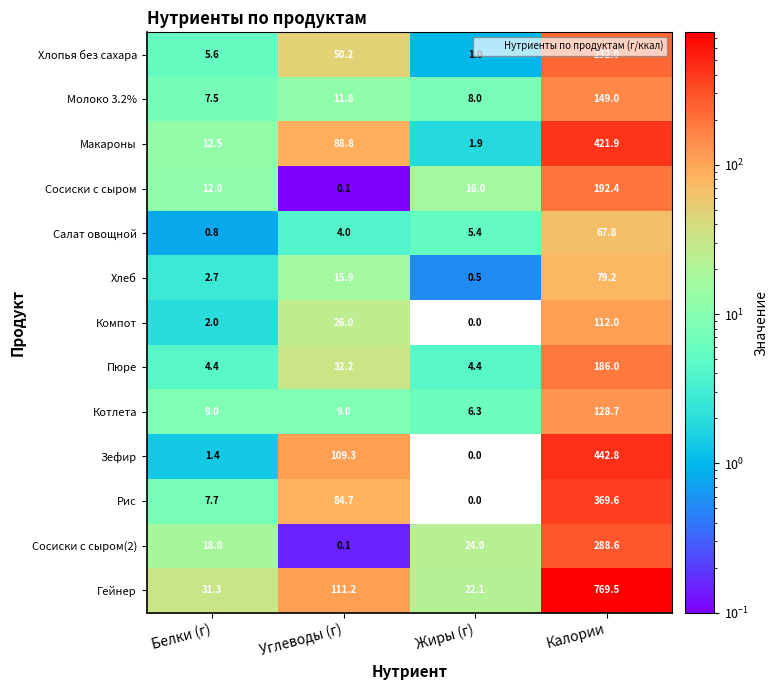

At how many categories does at least one series exceed 146?

1